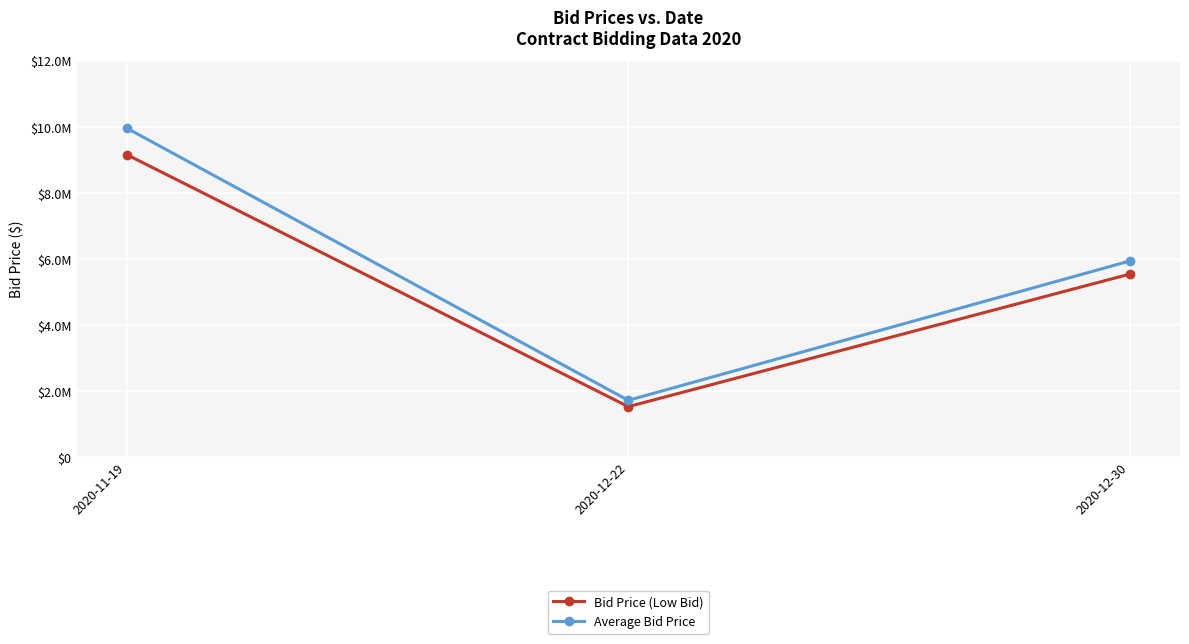

At 2020-12-22, list the series in order from smallest to largest.

Bid Price (Low Bid), Average Bid Price